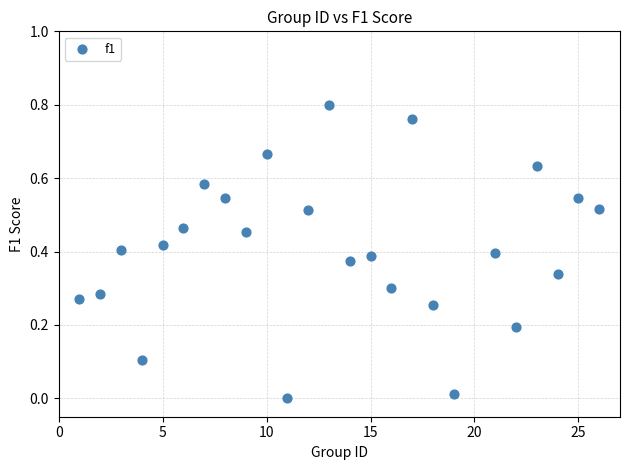

What is the range of X values (max minus min)?

25.0